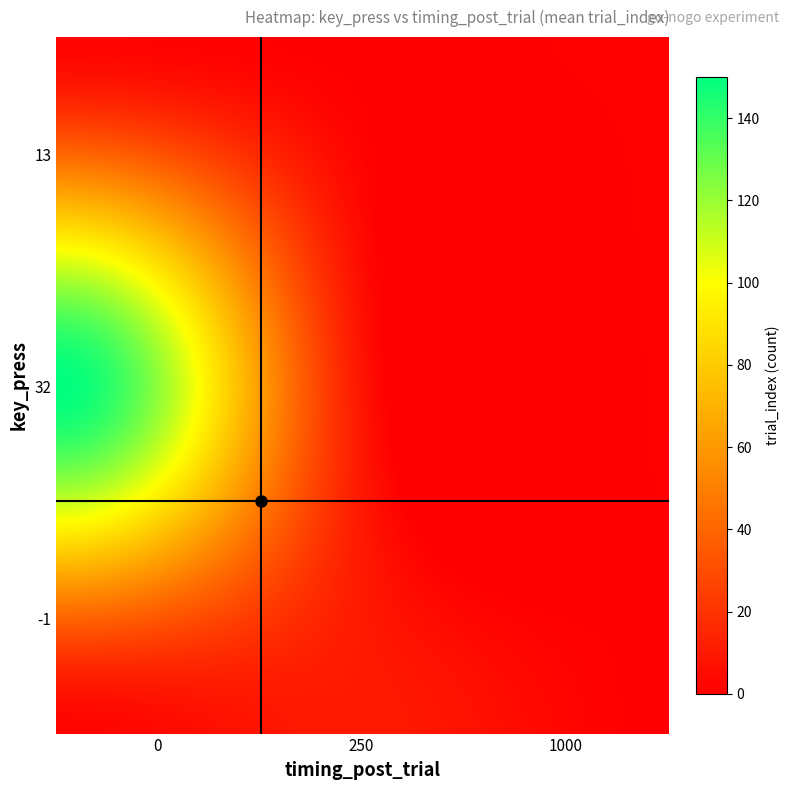

List the series in order of their peak value, highest first.

32, -1, 13